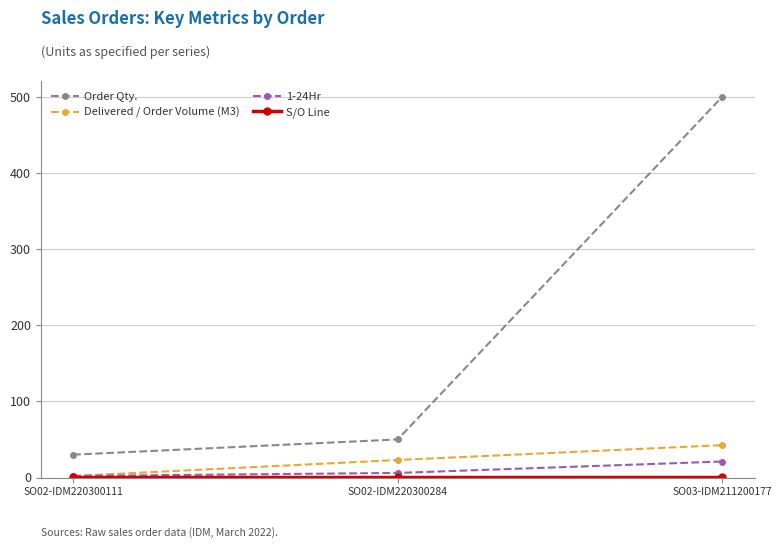

Is it true that Order Qty. equals 50.0 at SO02-IDM220300284?

True